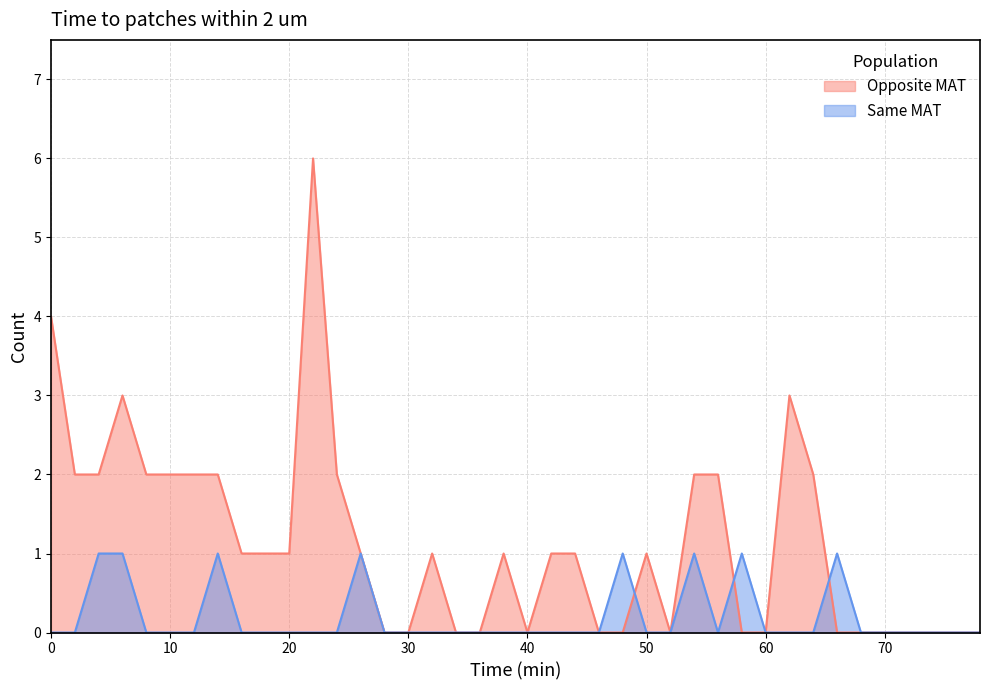

The Same MAT series shows 1 at 14. True or false?

True